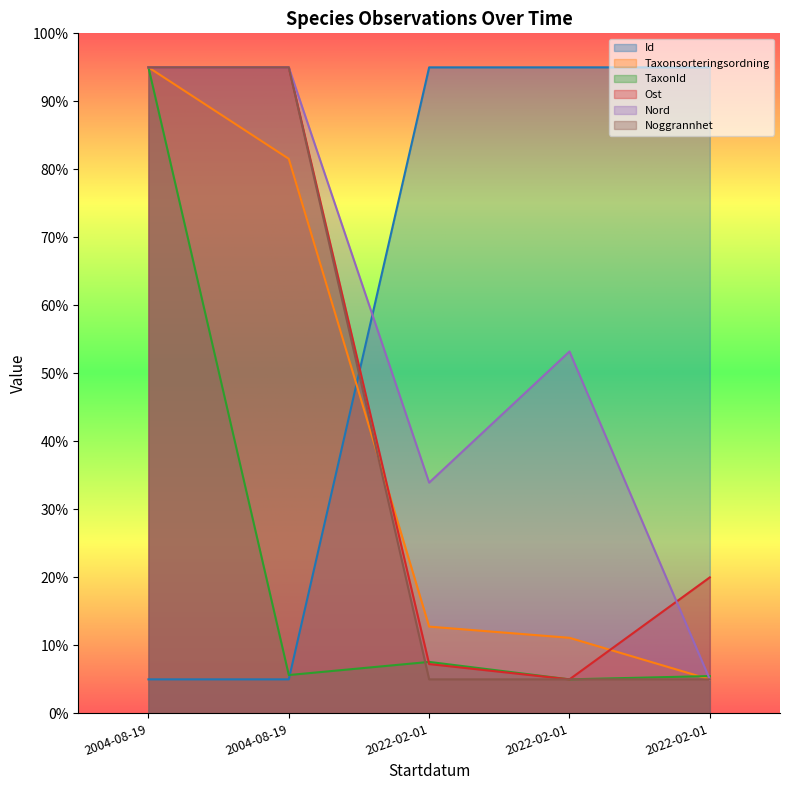

How many values in the Id series exceed 94?

3